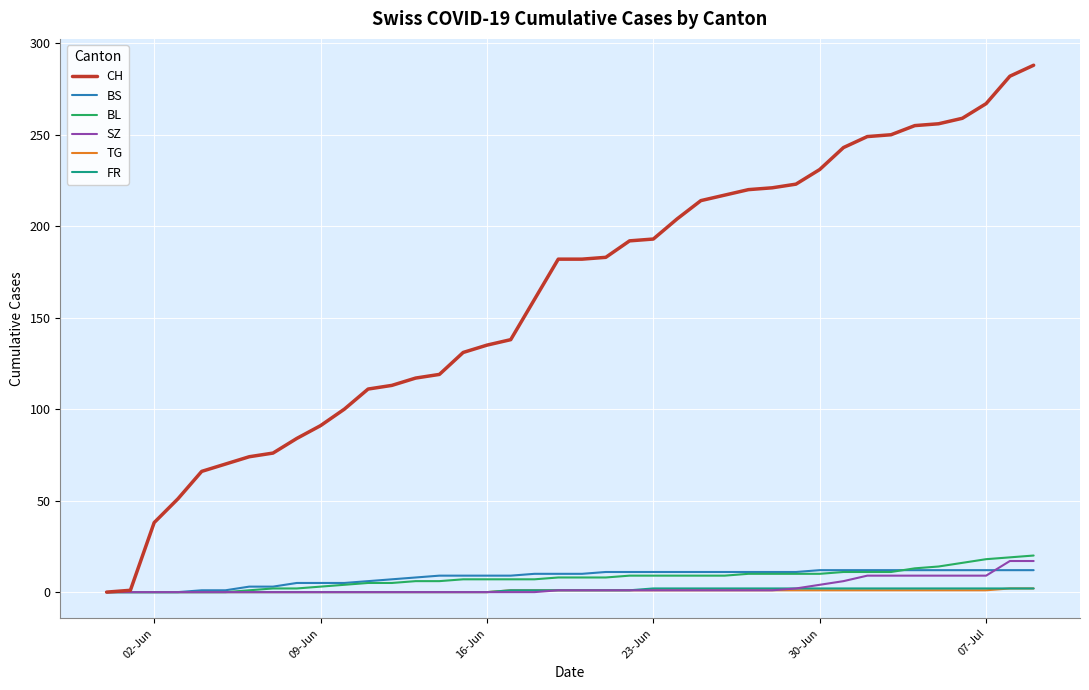

Which series has the largest range (max minus min)?

CH